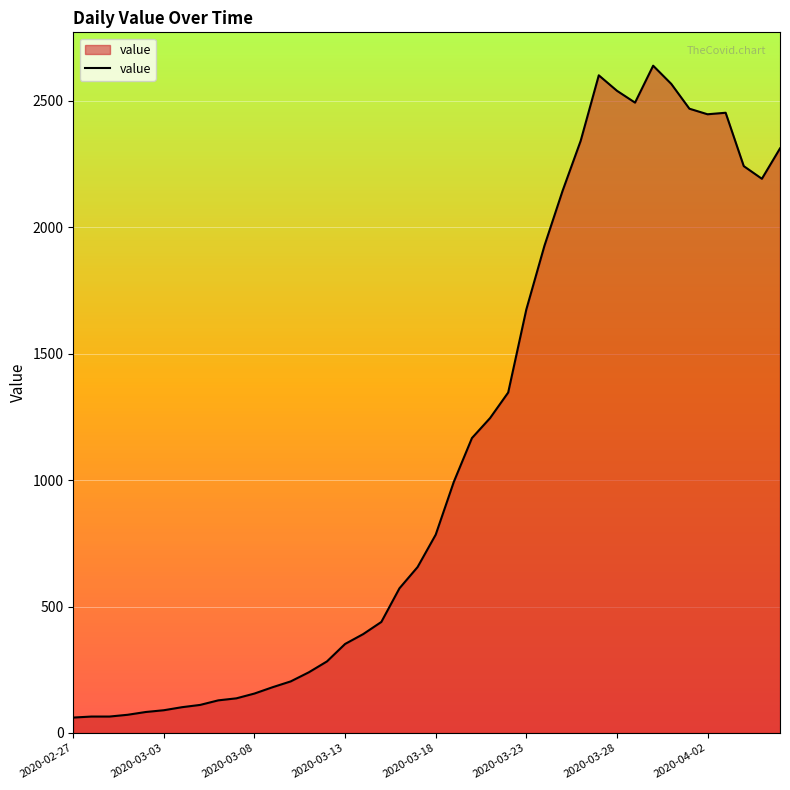

What is the difference between the maximum and minimum values?

2577